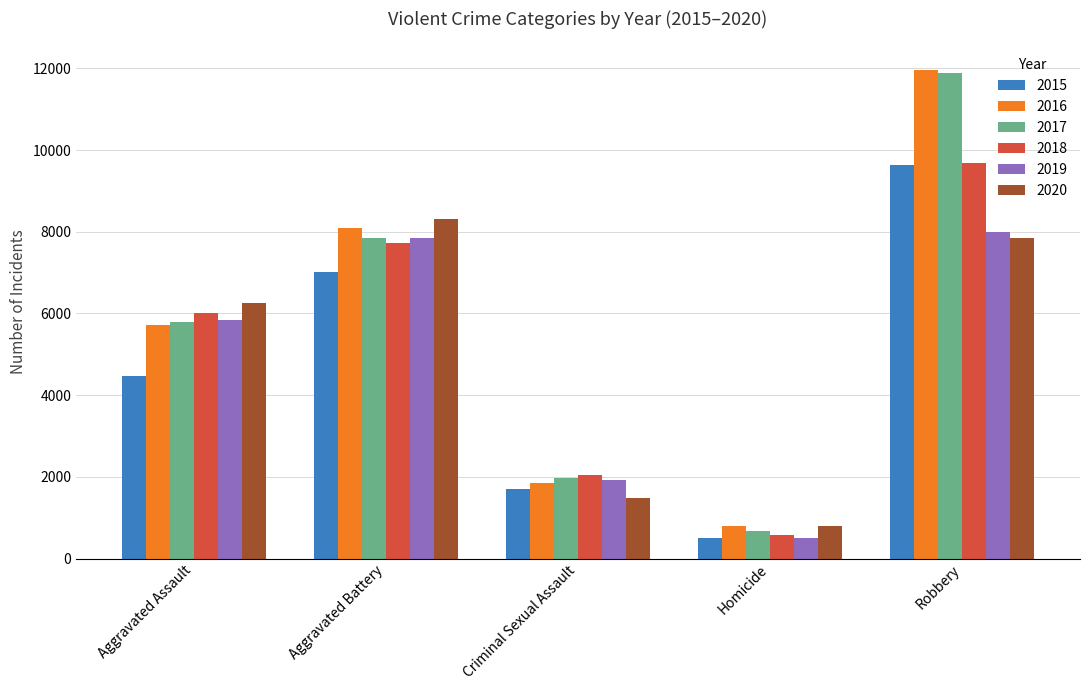

Are the bars horizontal?

No